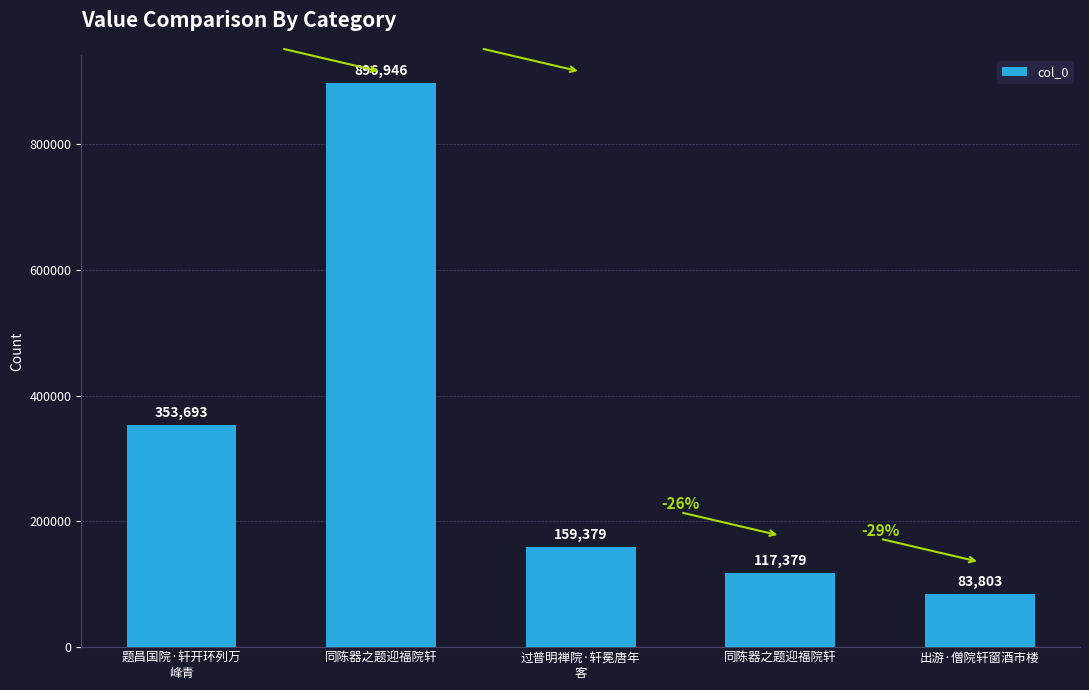

How many distinct data groups are displayed?

1